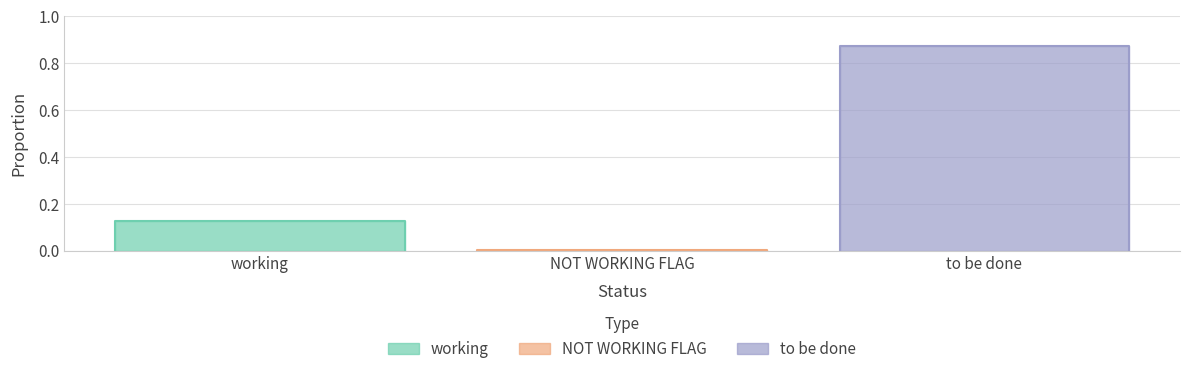

Reading right to left, extract all data points from this chart.

to be done=0.9	NOT WORKING FLAG=0.0	working=0.1